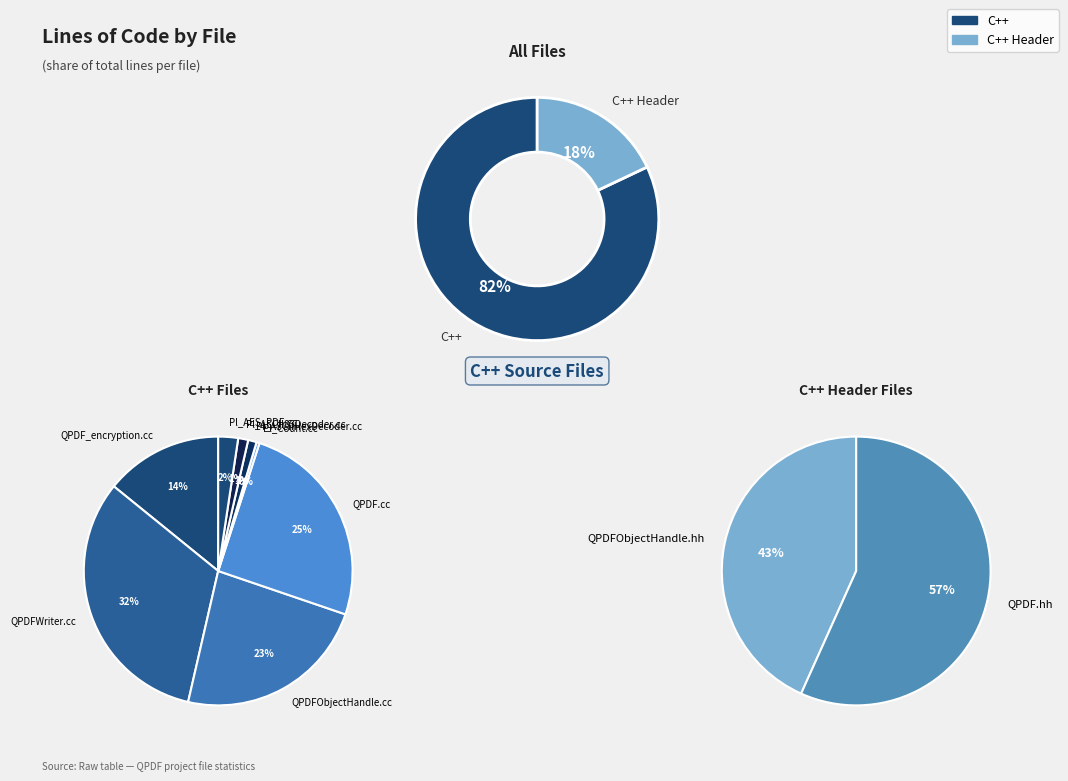

What percentage is the Pl_AES_PDF.cc slice, to the nearest percent?

2%